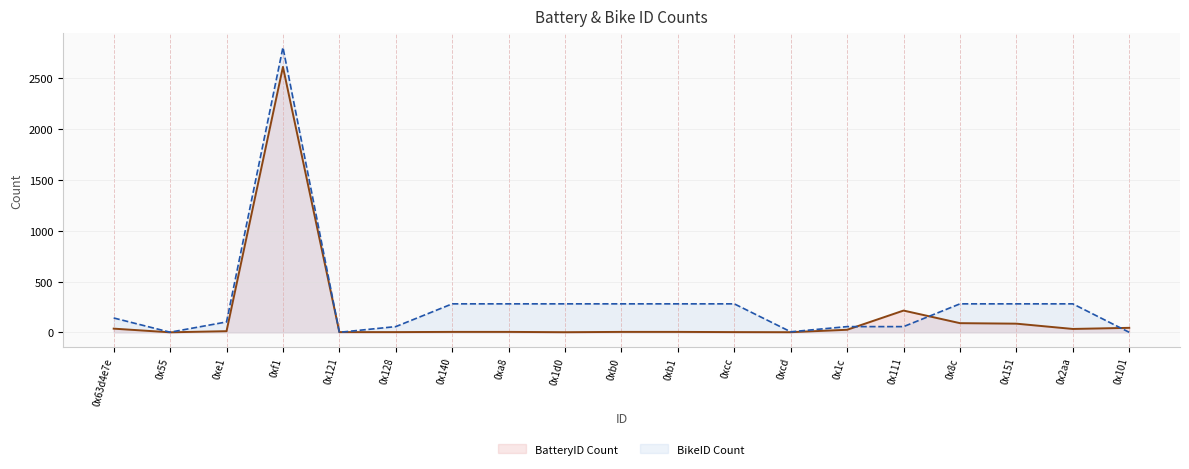

What is the highest value of the BikeID Count series?

2805